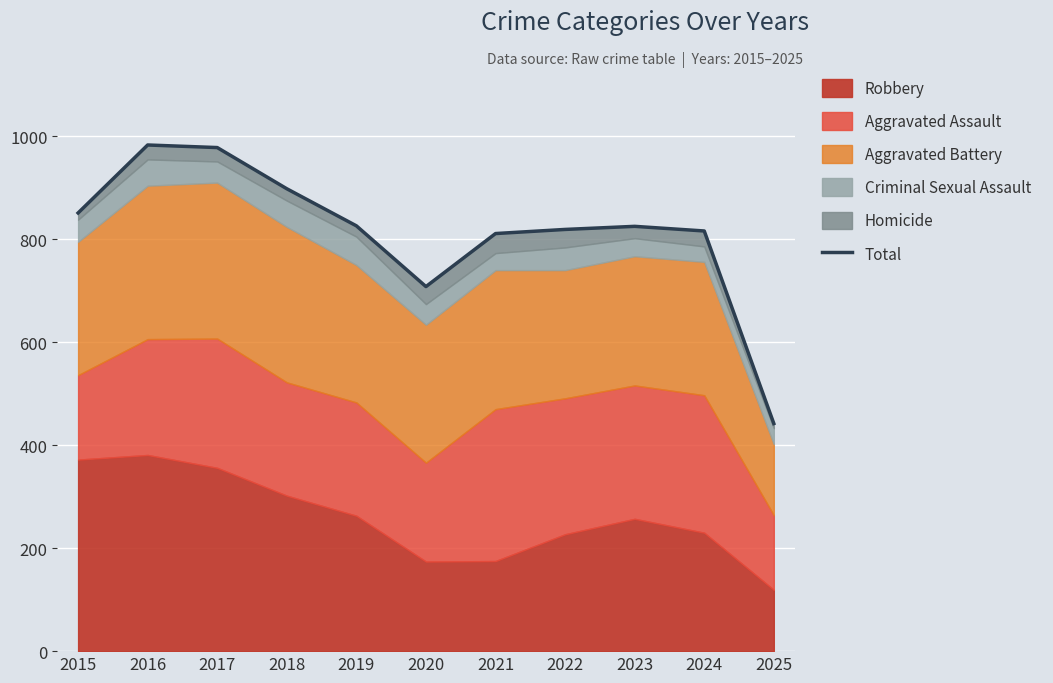

List the labels in order of value, smallest first.

2025, 2020, 2021, 2024, 2022, 2023, 2019, 2015, 2018, 2017, 2016